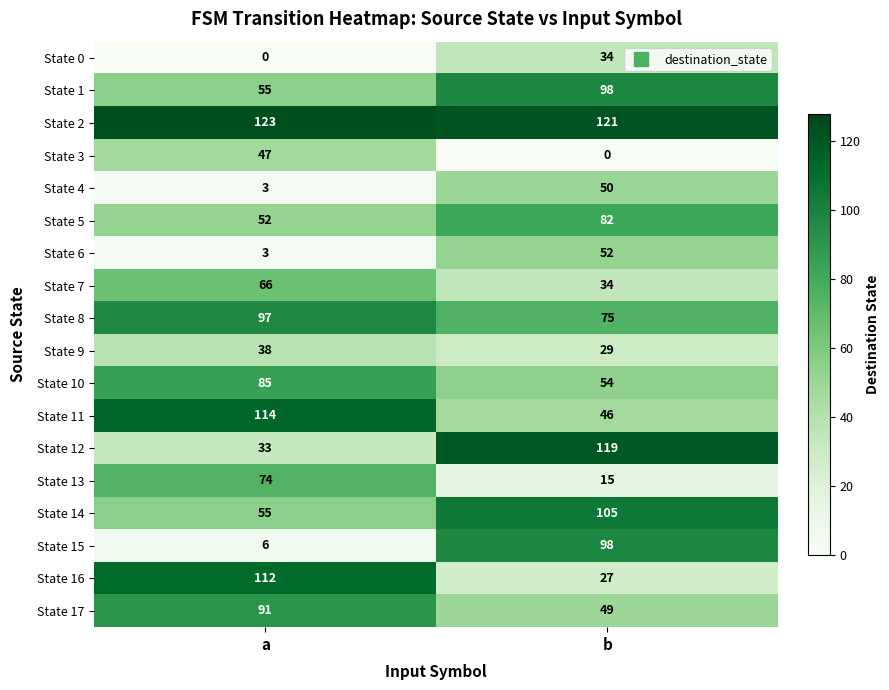

What is the total value across all series at a?

1054